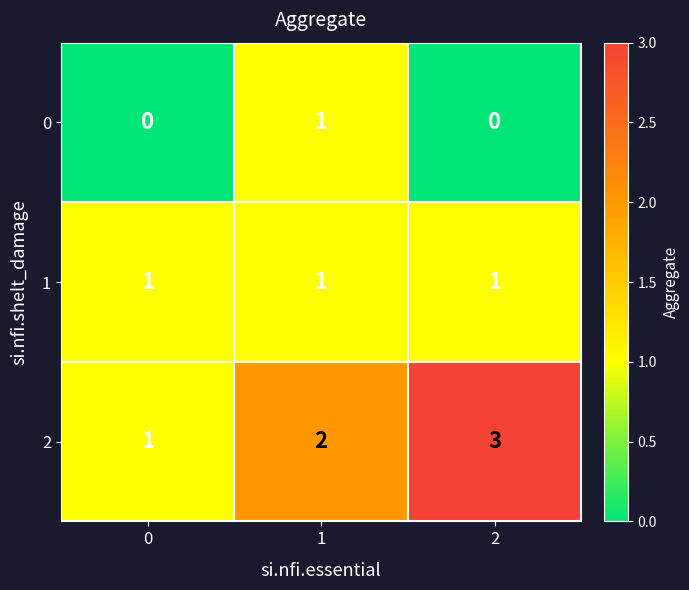

The 0 series shows 0 at 0. True or false?

True